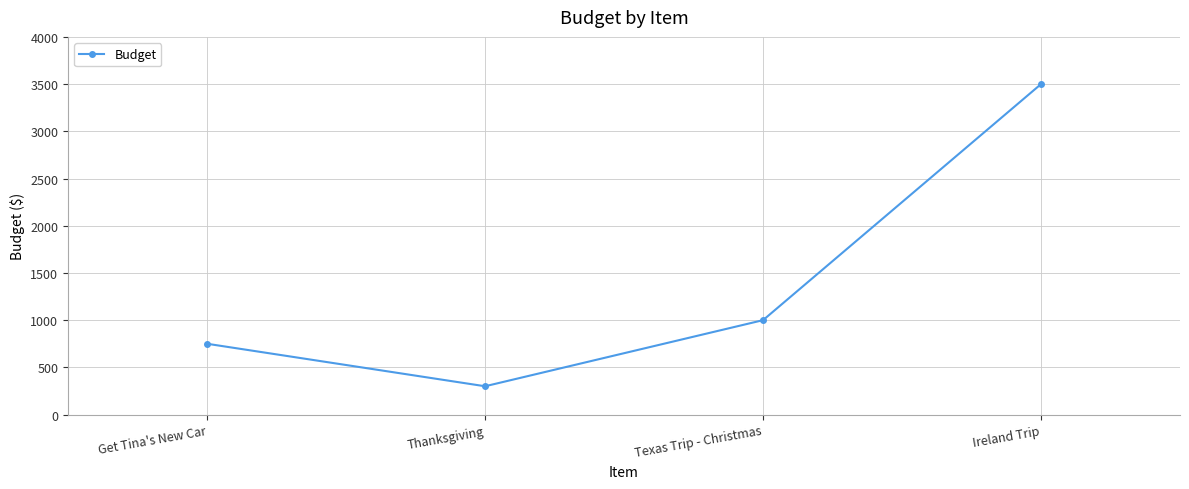

Between Ireland Trip and Thanksgiving, which is larger?

Ireland Trip